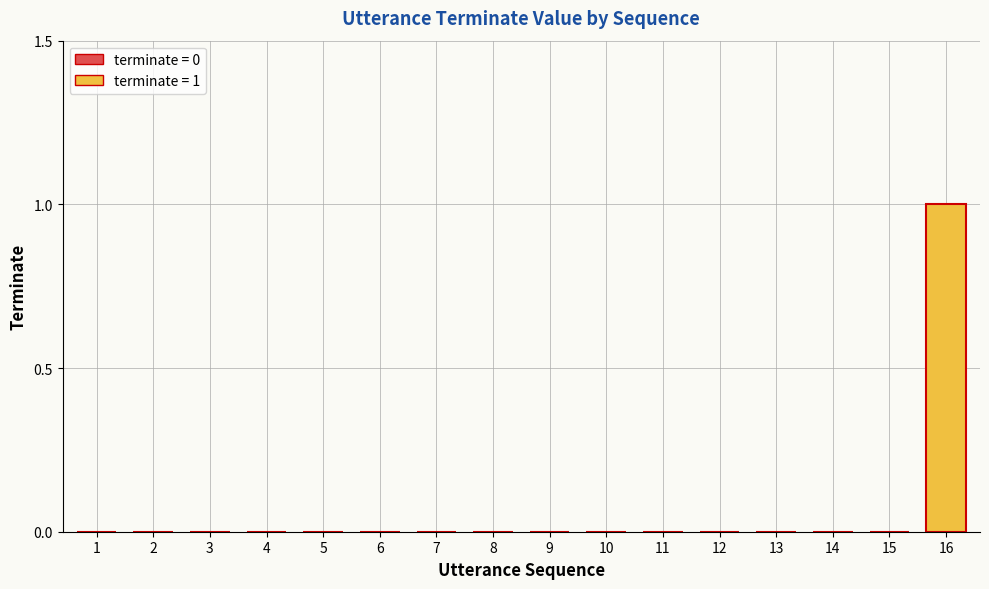

Reading left to right, extract all data points from this chart.

0	0	0	0	0	0	0	0	0	0	0	0	0	0	0	1